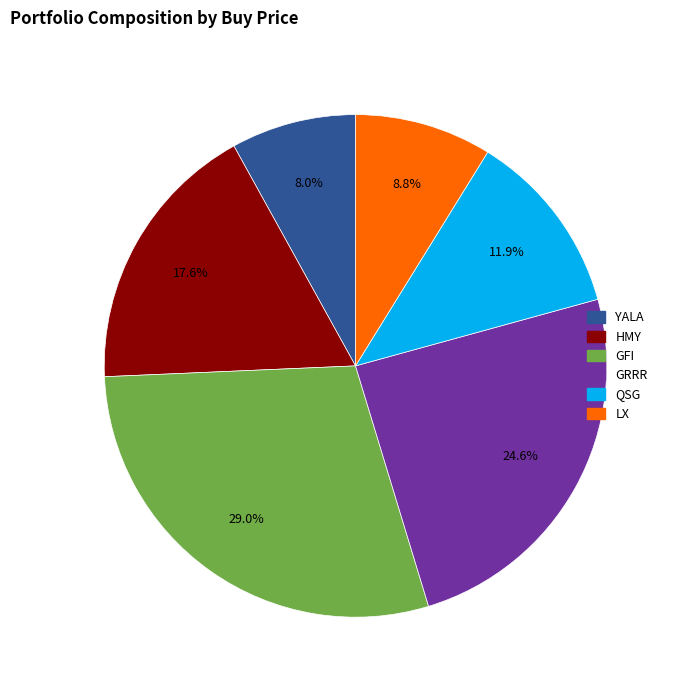

Does any single category account for the majority?

No